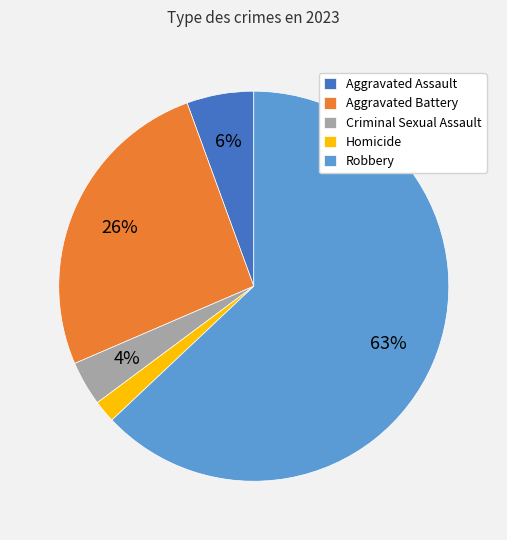

What is the ratio of the value at Criminal Sexual Assault to the value at Aggravated Assault?

0.7